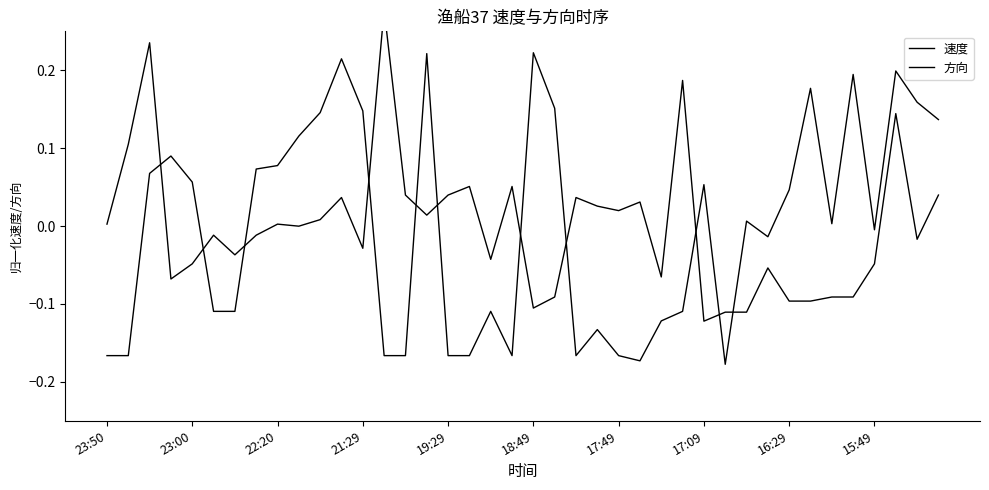

Reading left to right, what are all the values shown in this chart?

速度: 0.0	0.1	0.2	-0.1	-0.0	-0.0	-0.0	-0.0	0.0	-0.0	0.0	0.0	-0.0	0.3	0.0	0.0	0.0	0.1	-0.0	0.1	-0.1	-0.1	0.0	0.0	0.0	0.0	-0.1	0.2	-0.1	-0.1	-0.1	-0.1	-0.1	-0.1	-0.1	-0.1	-0.0	0.1	-0.0	0.0
方向: -0.2	-0.2	0.1	0.1	0.1	-0.1	-0.1	0.1	0.1	0.1	0.1	0.2	0.1	-0.2	-0.2	0.2	-0.2	-0.2	-0.1	-0.2	0.2	0.2	-0.2	-0.1	-0.2	-0.2	-0.1	-0.1	0.1	-0.2	0.0	-0.0	0.0	0.2	0.0	0.2	-0.0	0.2	0.2	0.1